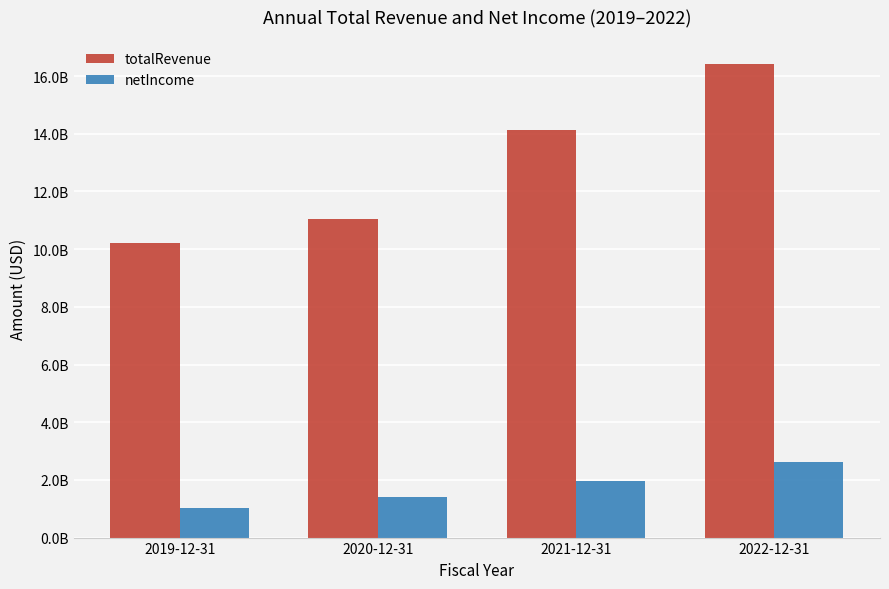

Reading left to right, extract all data points from this chart.

totalRevenue: 2019-12-31=10212956000	2020-12-31=11036081000	2021-12-31=14116211000	2022-12-31=16435111000
netIncome: 2019-12-31=1016700000	2020-12-31=1406839000	2021-12-31=1946320000	2022-12-31=2617317000